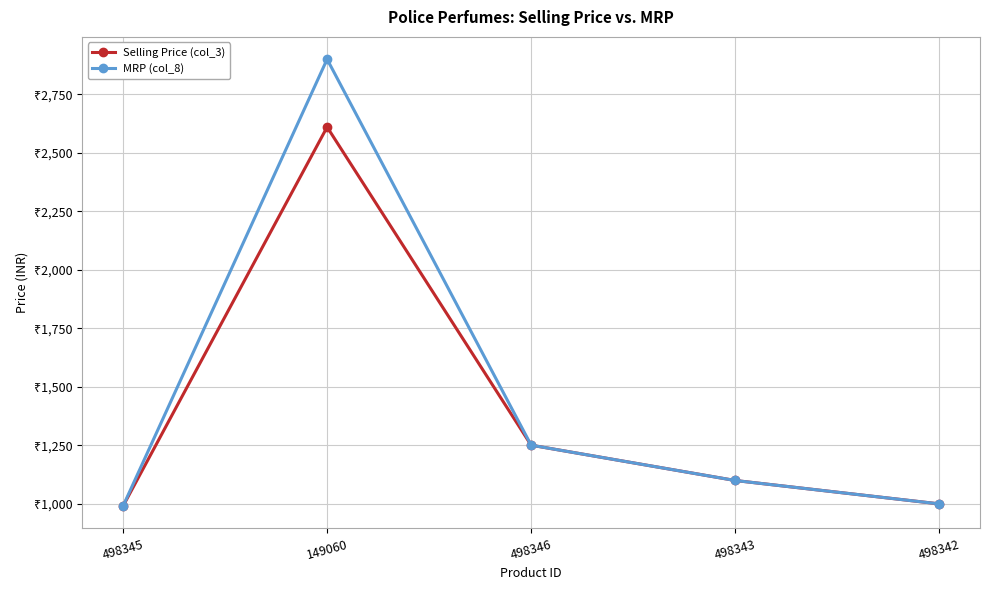

What are all the series names shown in the legend?

Selling Price (col_3), MRP (col_8)